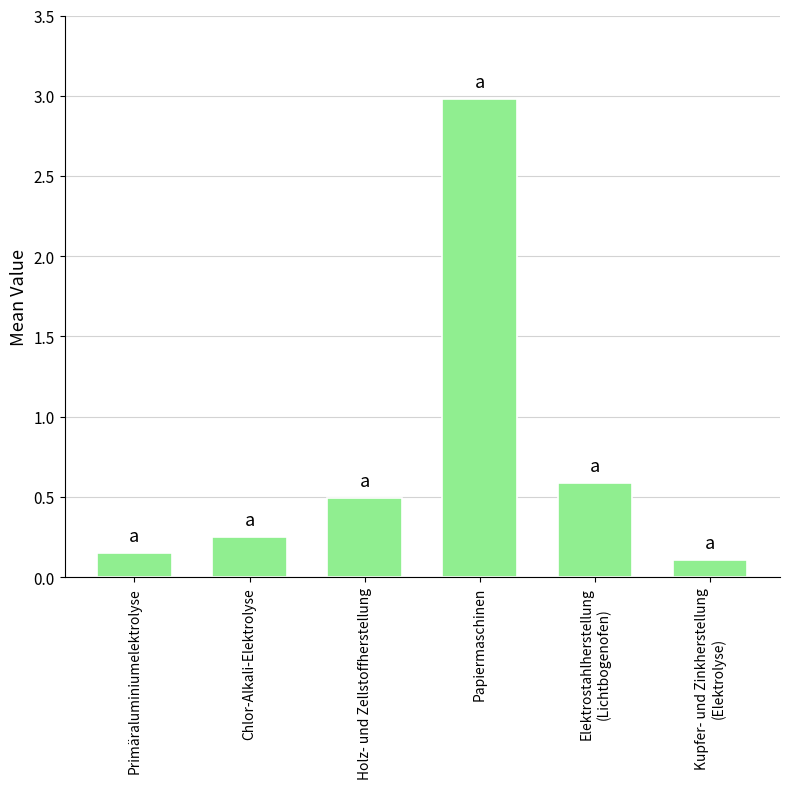

True or false: the data shows 0.8 at Elektrostahlherstellung
(Lichtbogenofen).

False